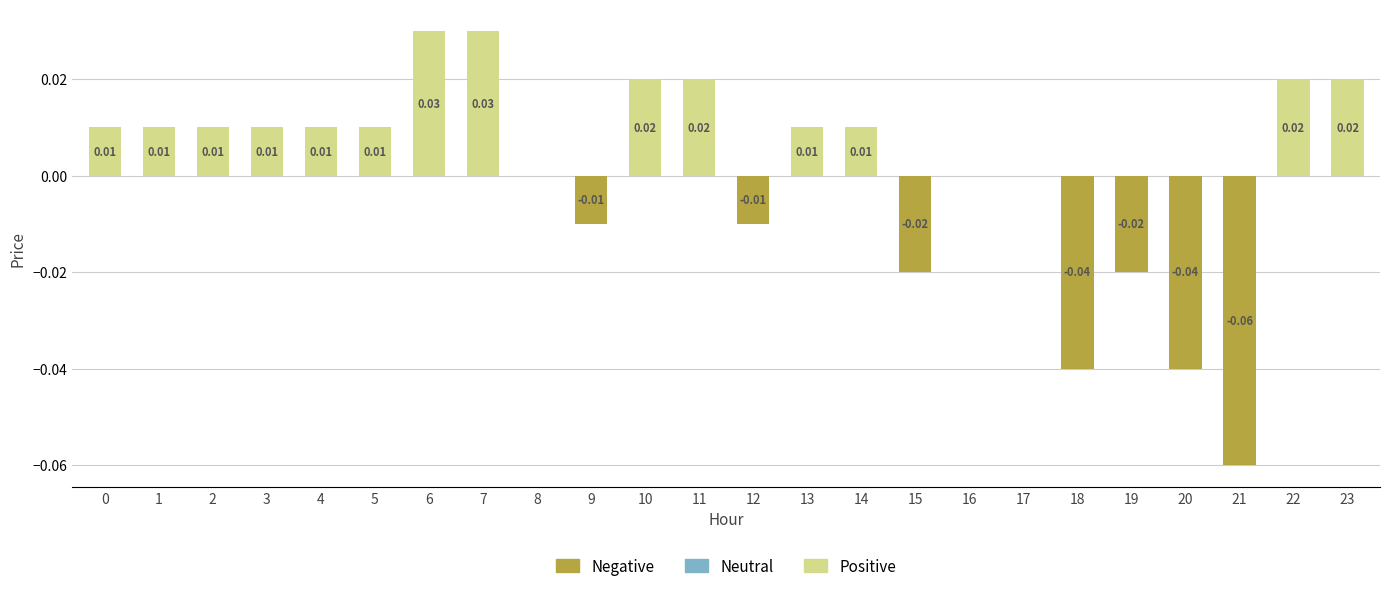

Where is Positive nearest to the value 0?

8